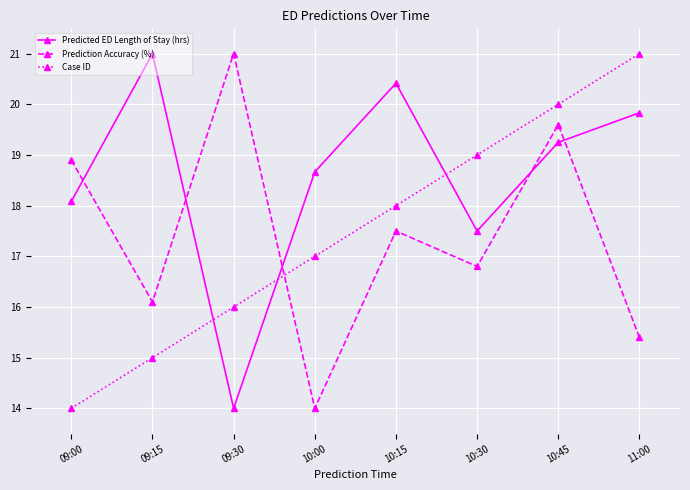

How many lines are shown in the chart?

3